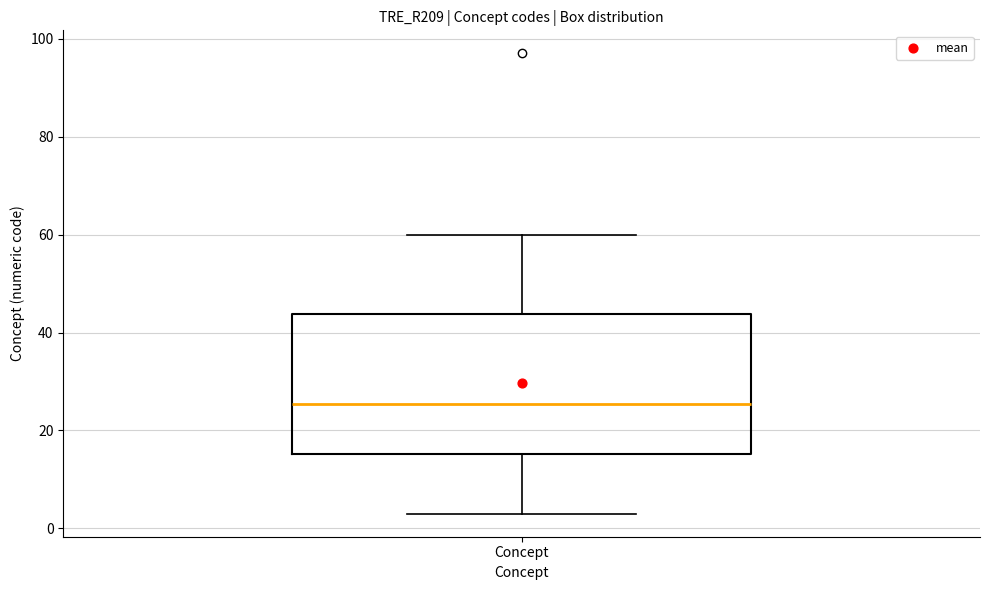

Where does the lower whisker of the box for Concept end on the y-axis? The values are not printed on the chart, so give them approximately, as read against the axis.

4